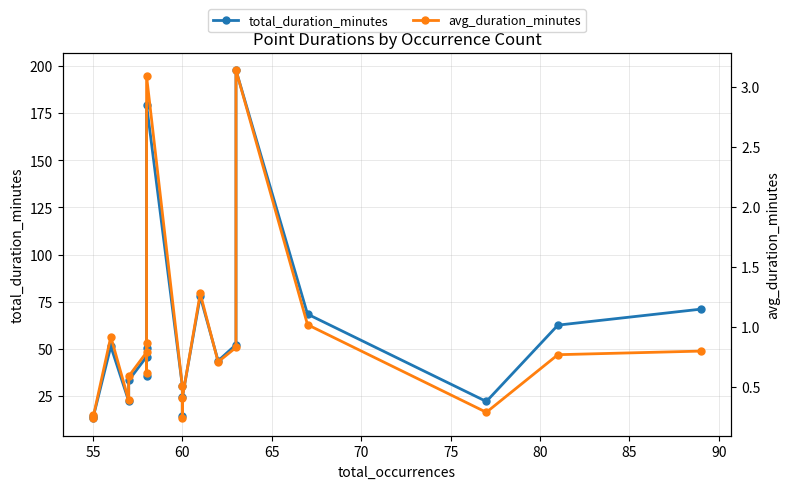

Which series changed the most between 55 and 80?

total_duration_minutes